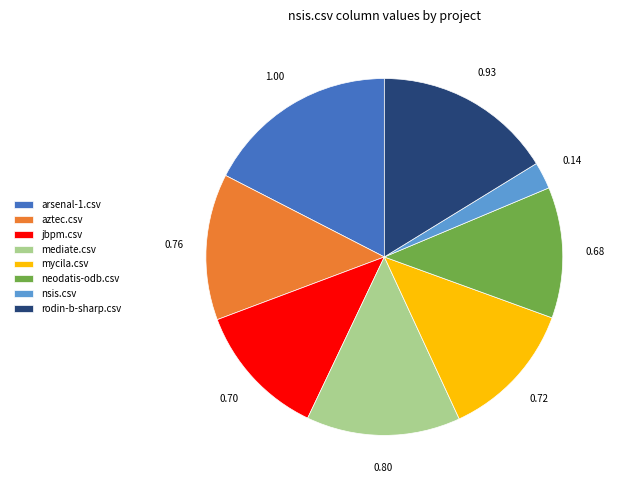

Combined, do nsis.csv and mediate.csv account for over 50%?

No